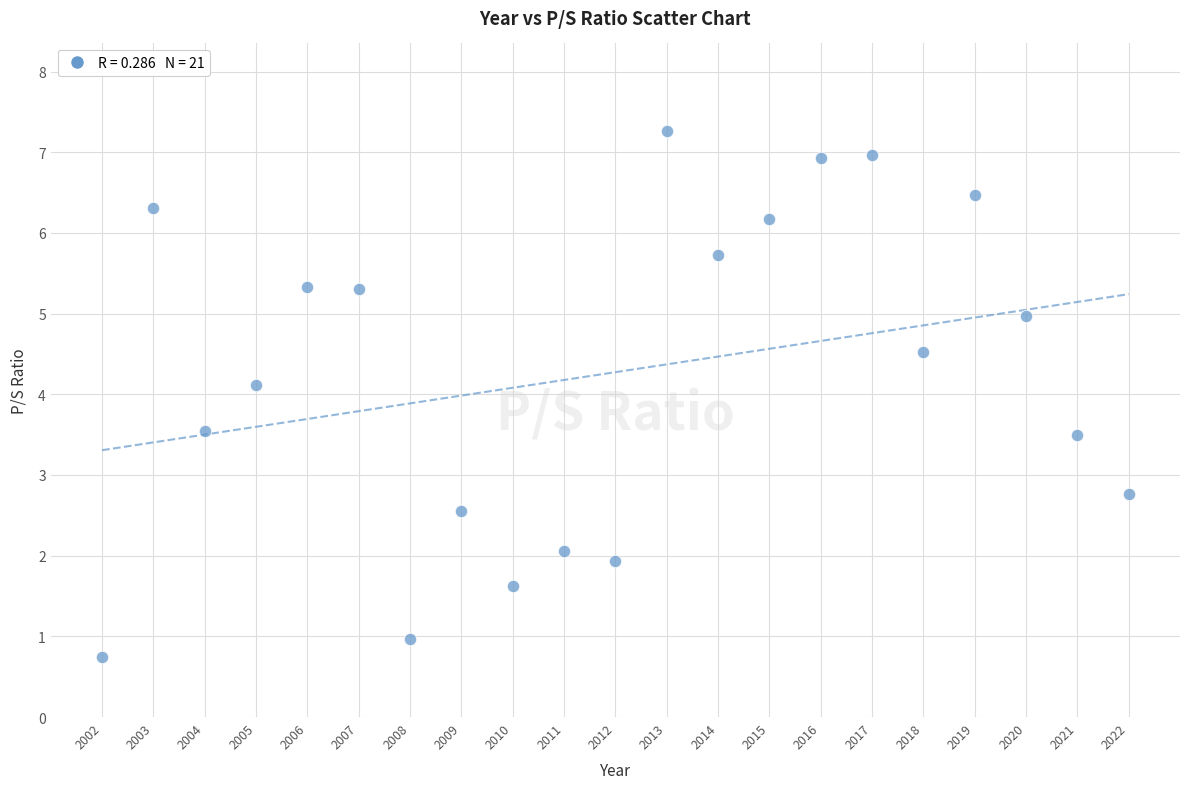

What Y value in the scatter plot is closest to 4?

4.1